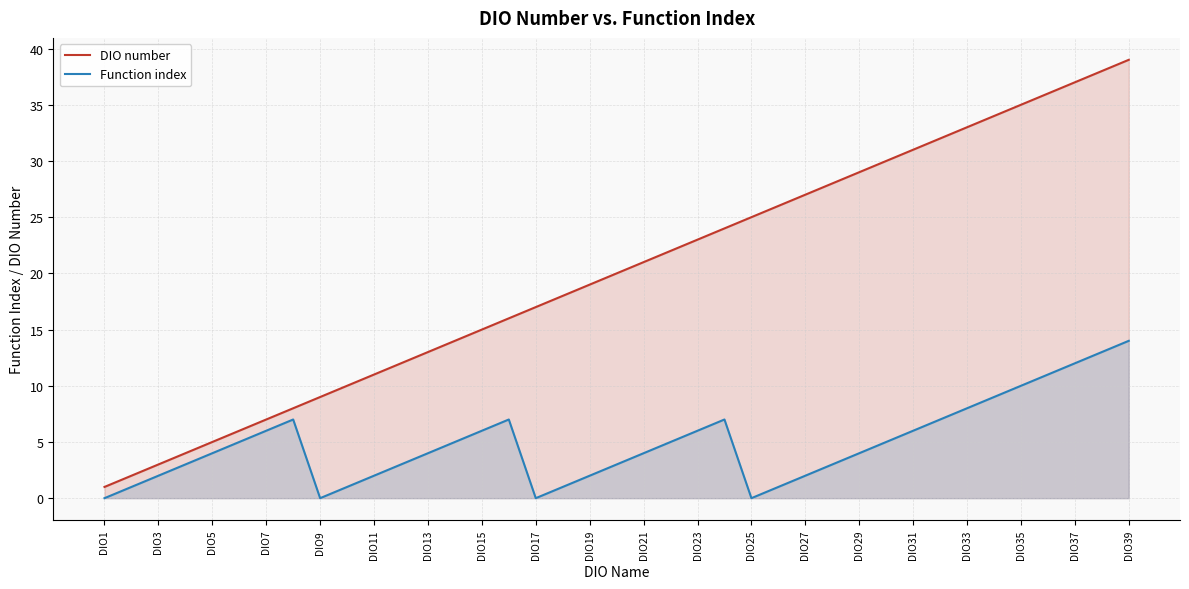

True or false: Function index and DIO number cross at least once.

False